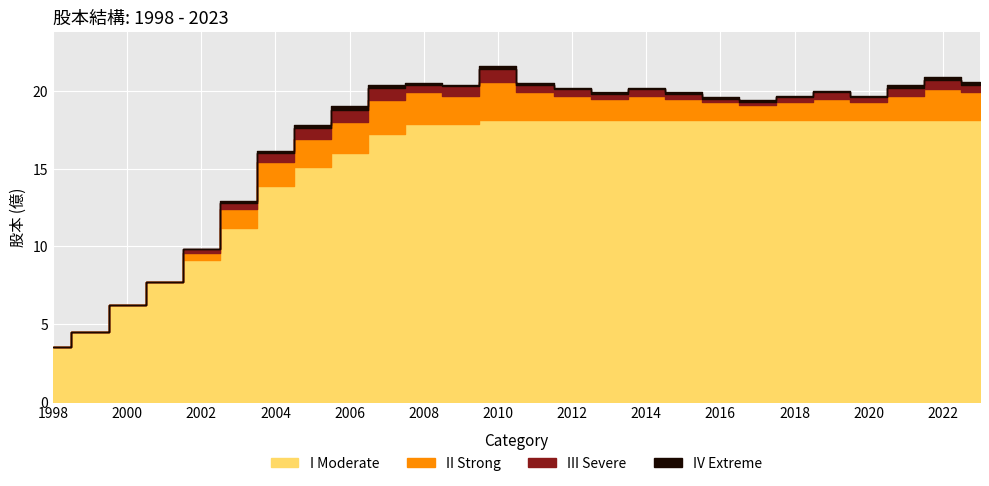

What is the greatest value displayed?

18.1